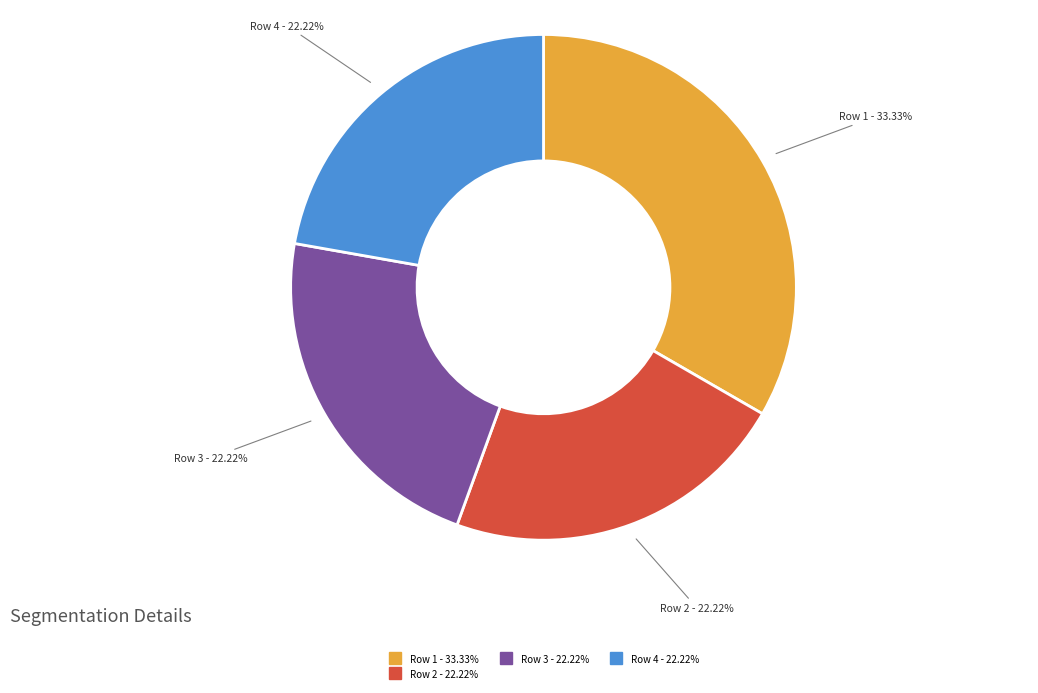

Does any single category account for the majority?

No